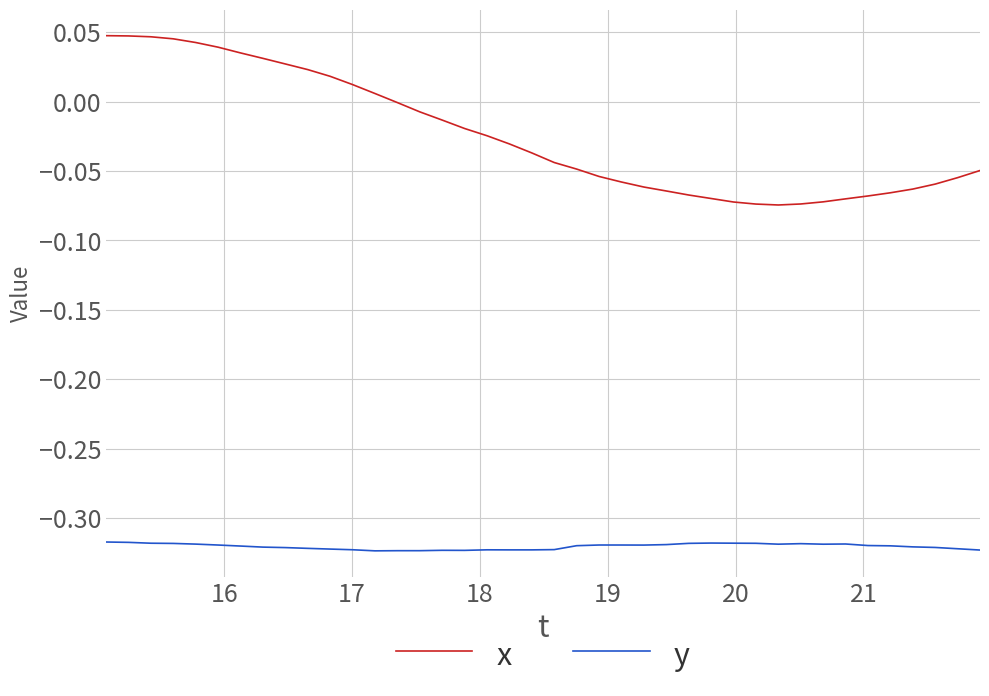

Which series has the widest spread of values?

x